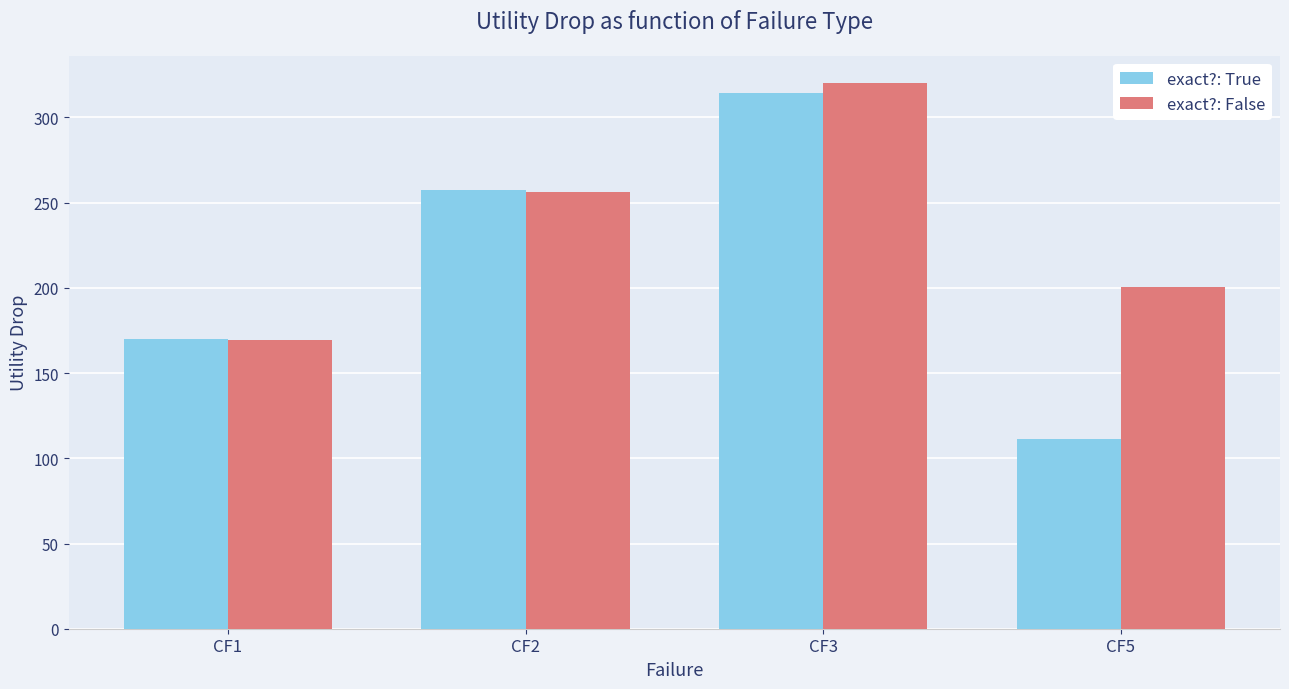

Which series has the widest spread of values?

exact?: True